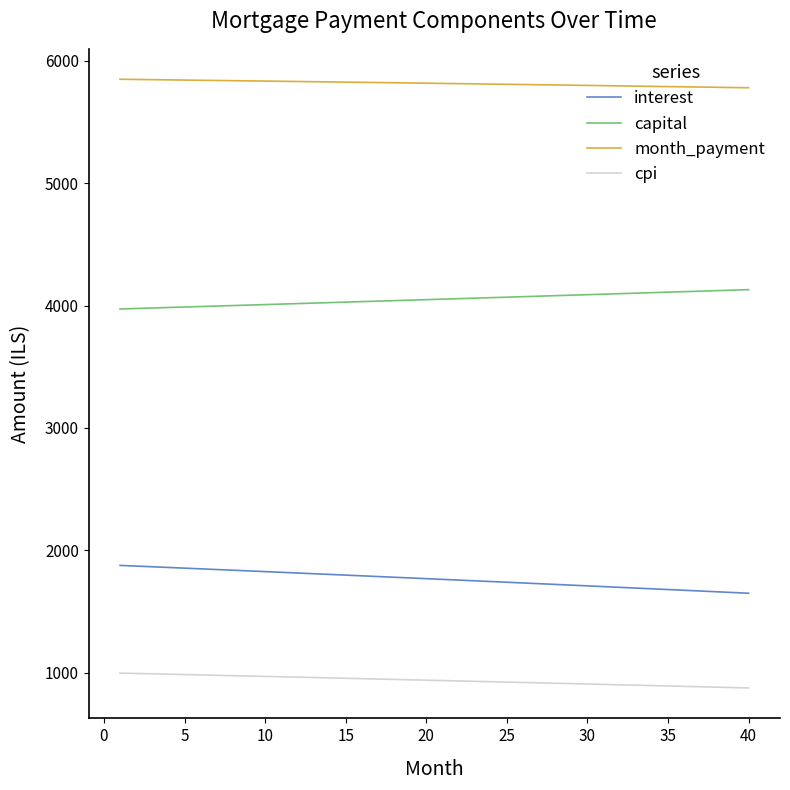

Rank the series by their maximum value, from highest to lowest.

month_payment, capital, interest, cpi